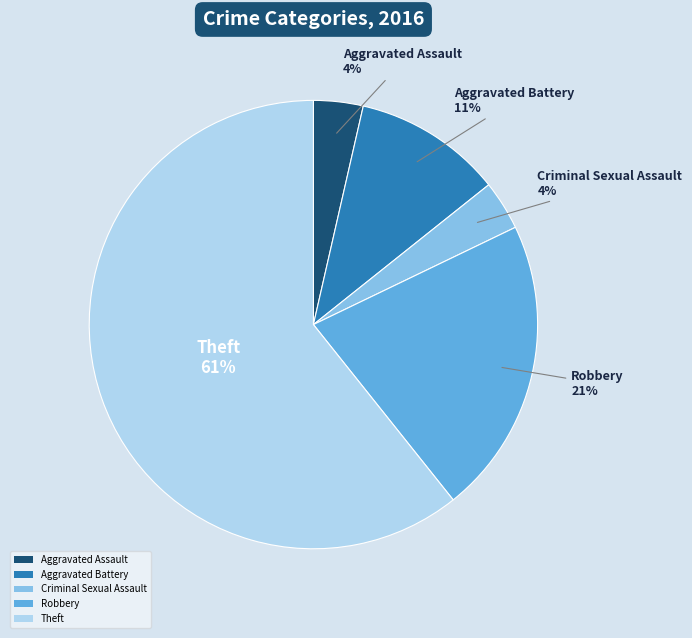

Which has a higher value, Robbery or Theft?

Theft